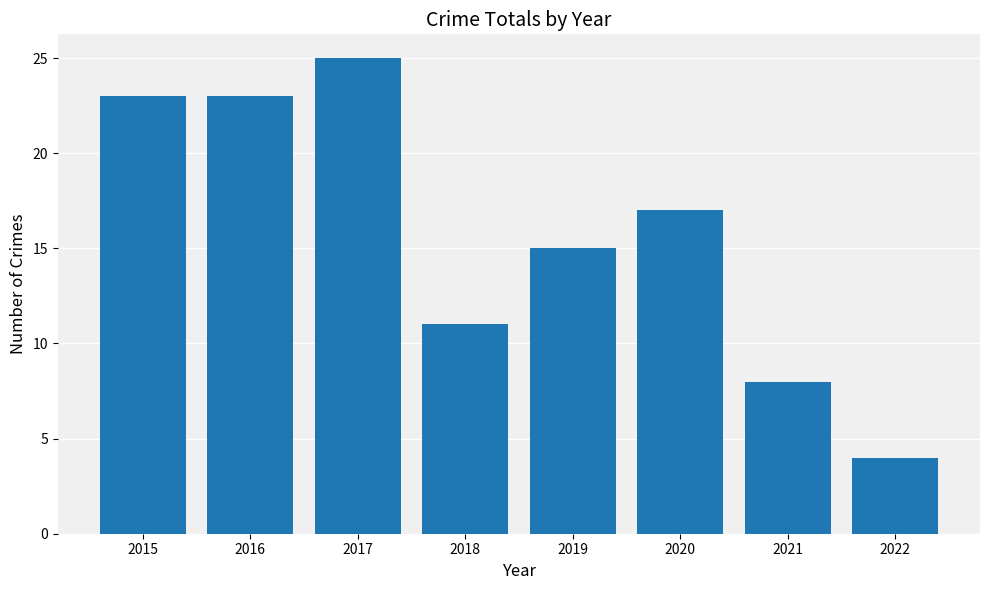

What is the sum of all values?

126